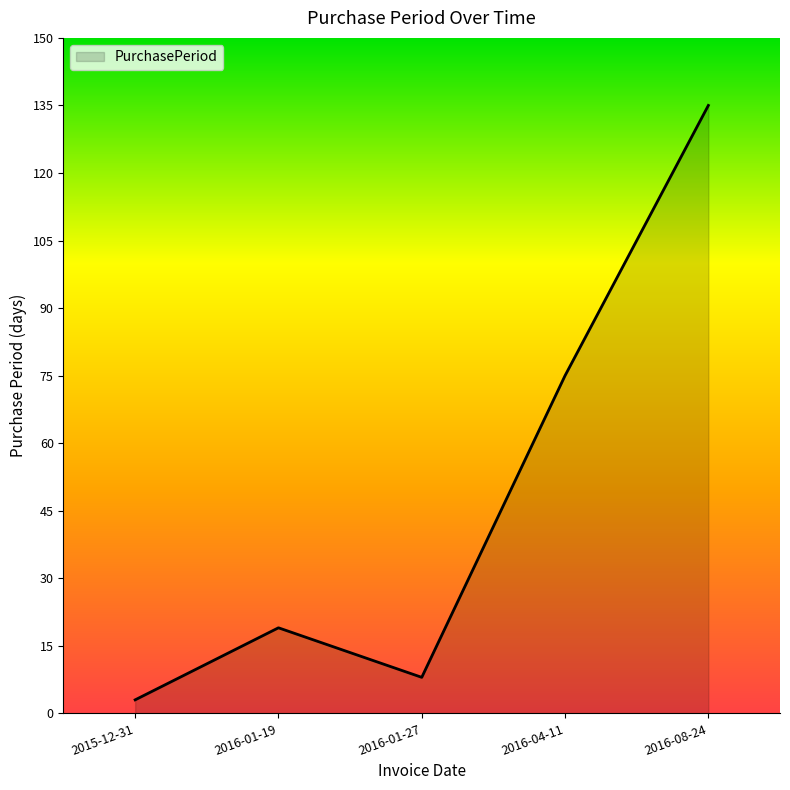

Reading right to left, extract all data points from this chart.

2016-08-24=135	2016-04-11=75	2016-01-27=8	2016-01-19=19	2015-12-31=3